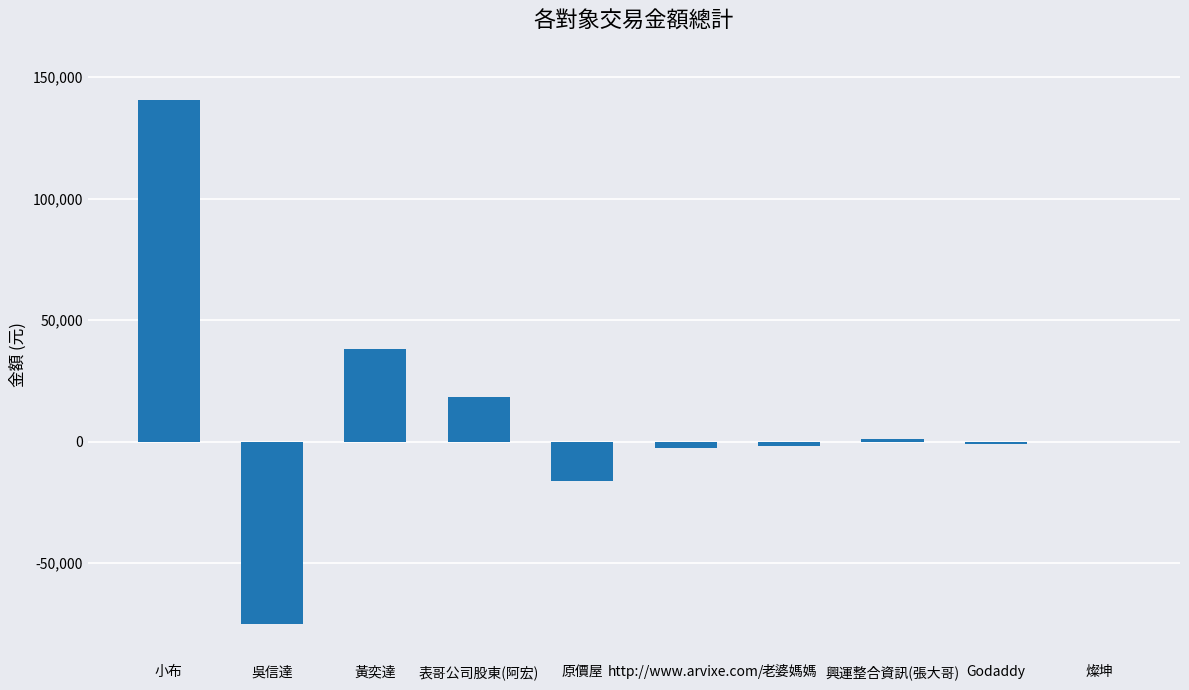

Are the bars grouped side by side (vs. stacked)?

No